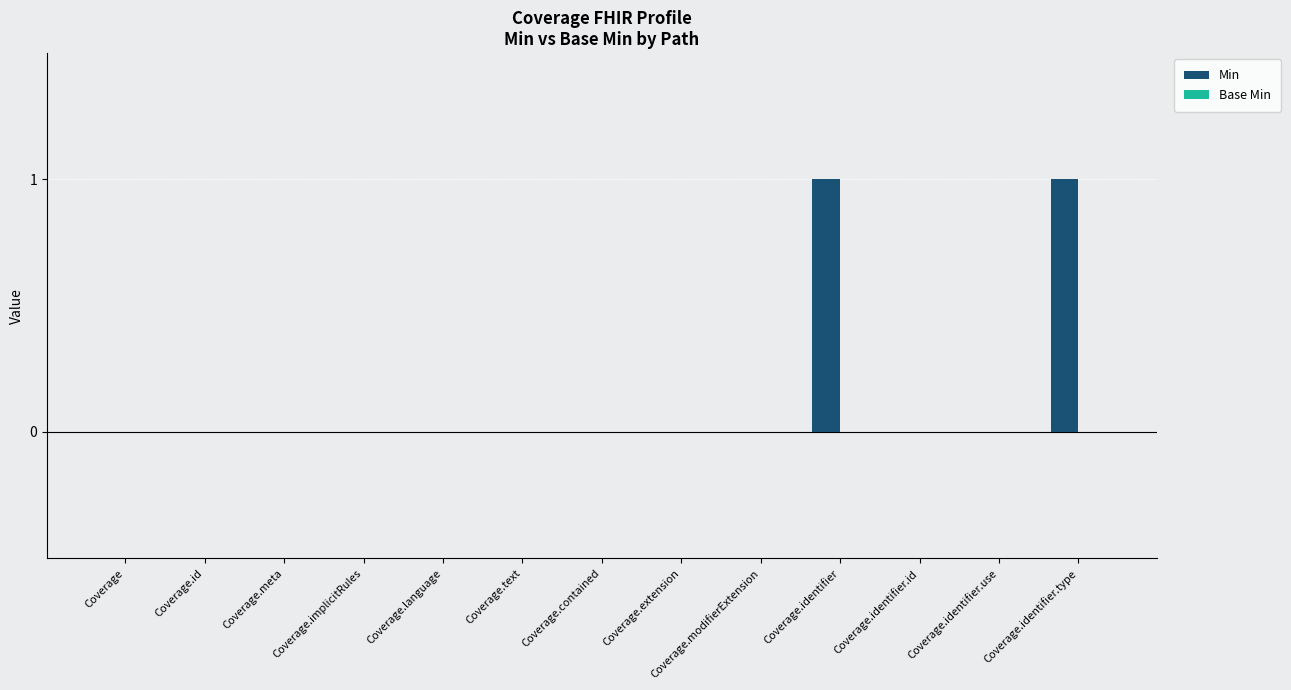

How many distinct data groups are displayed?

1